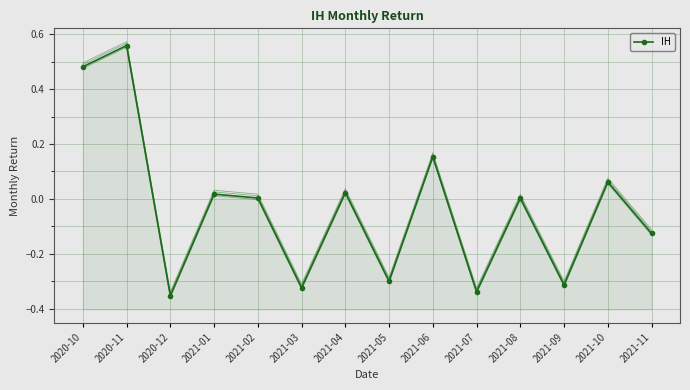

What is the difference between the maximum and minimum values in the IH series?

0.9